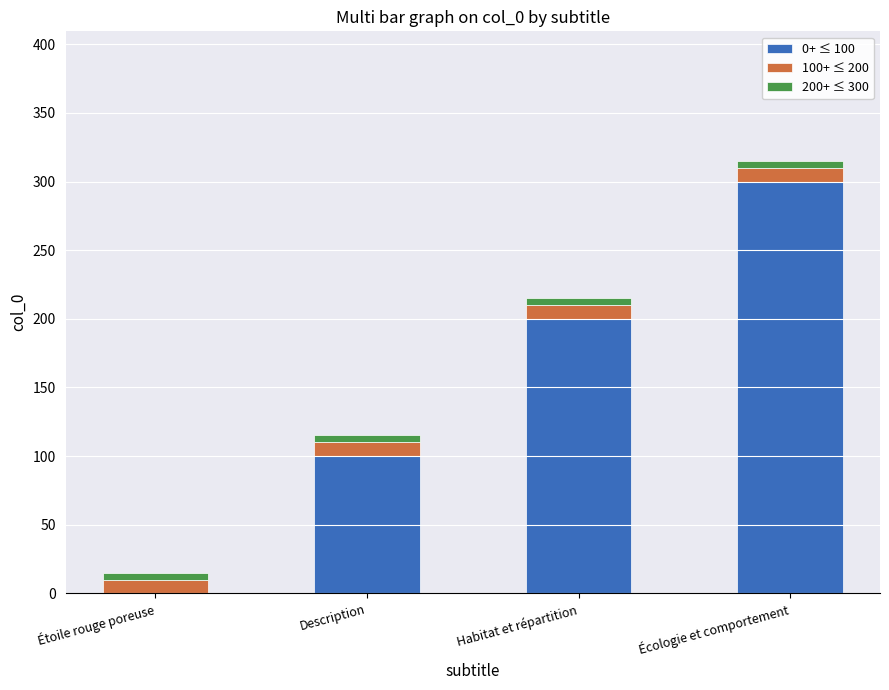

Reading right to left, what are the values for 0+ ≤ 100?

Écologie et comportement=300	Habitat et répartition=200	Description=100	Étoile rouge poreuse=0